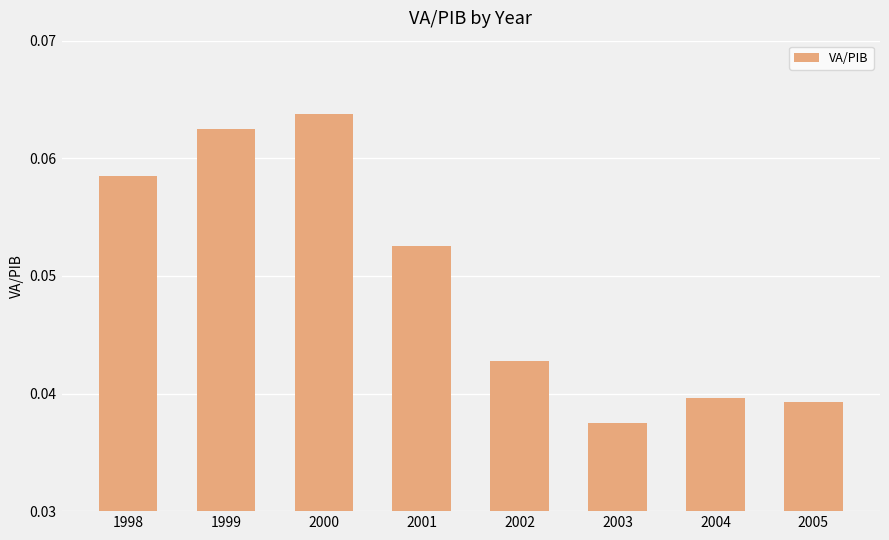

Count the values in the range 0 to 1.

8